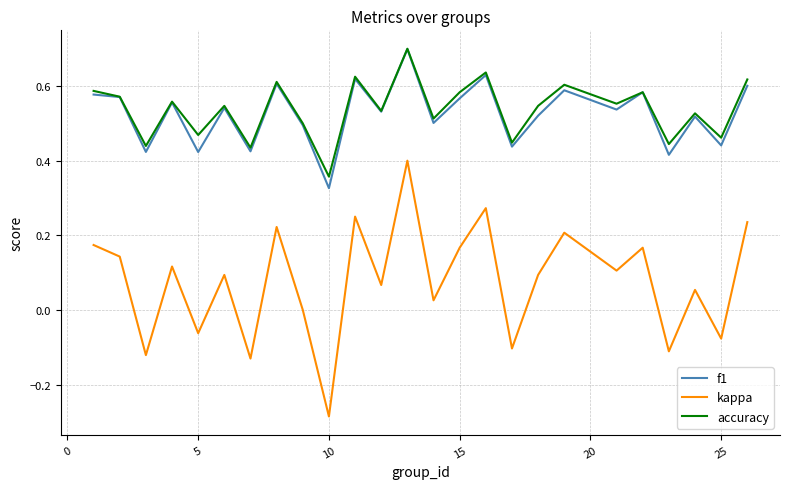

Which series has the widest spread of values?

kappa